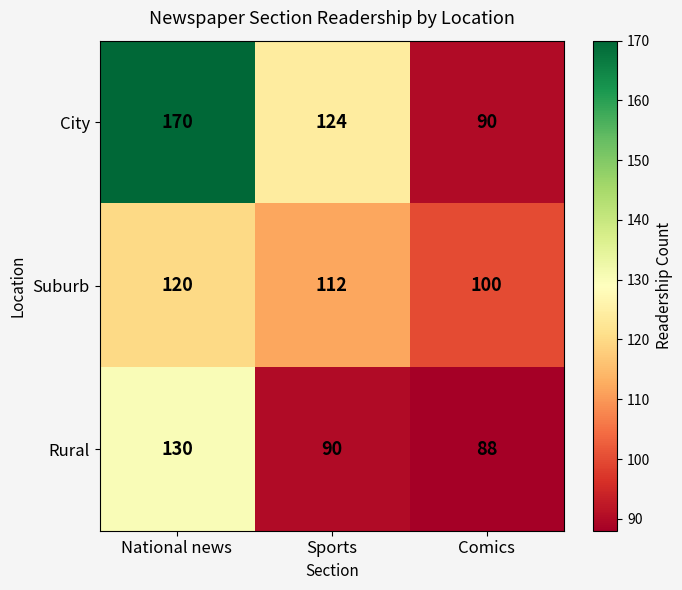

List the series in order of their overall mean, highest first.

City, Suburb, Rural